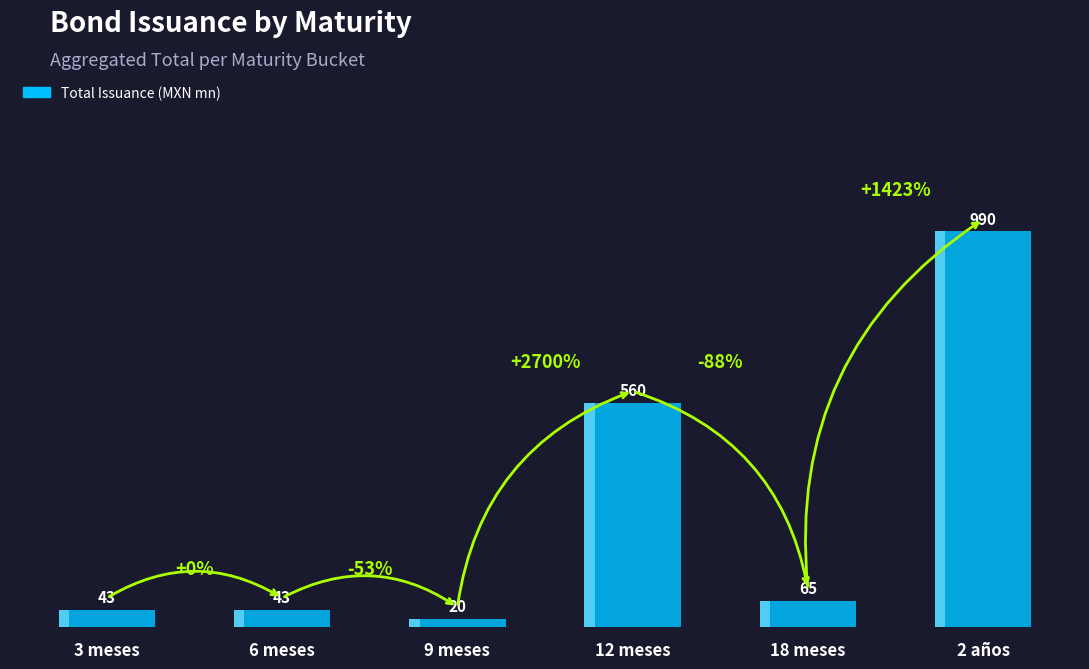

How many bars are there in total?

6